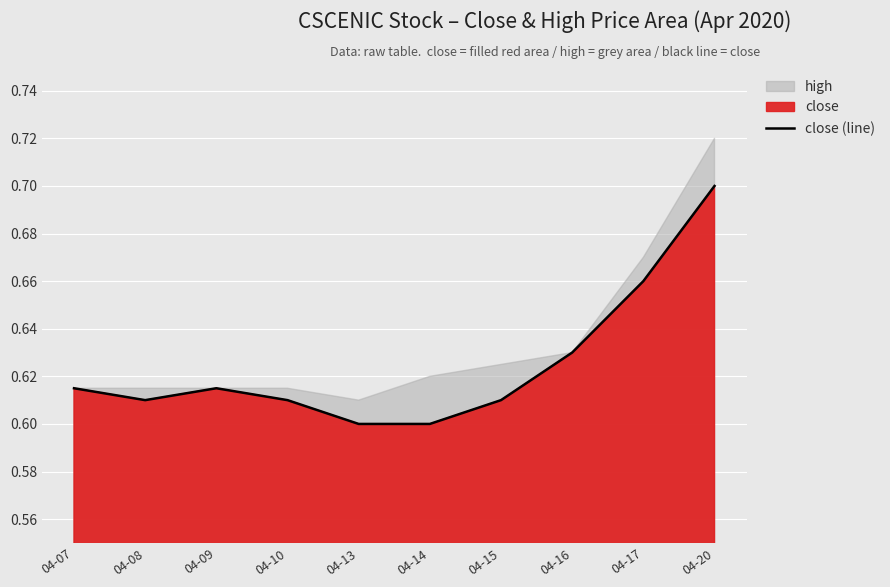

What is the value of the 10th point from the left?

0.7